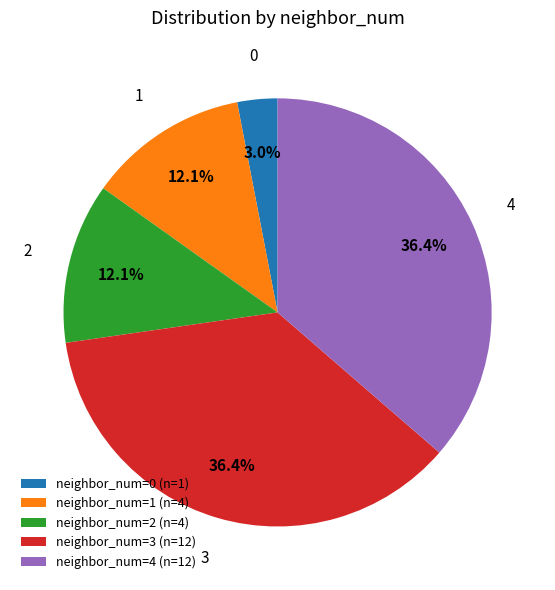

Is there a majority slice in this chart?

No